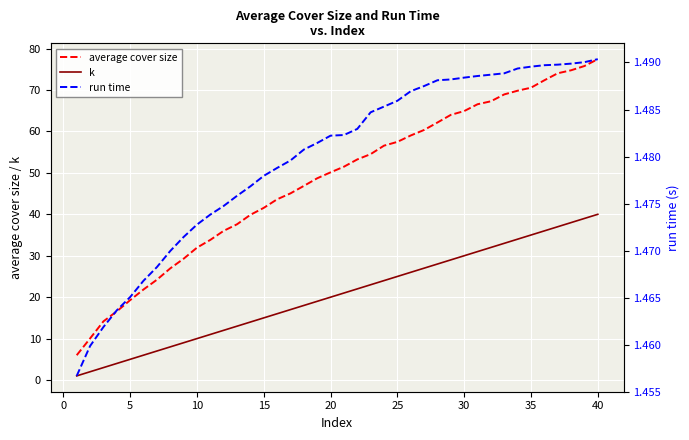

Which series has the widest spread of values?

average cover size